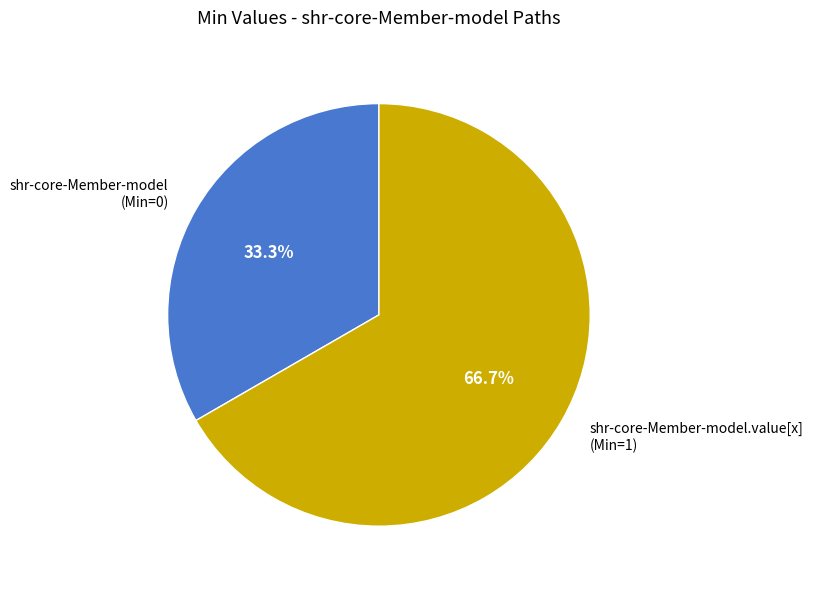

What is the ratio of the value at shr-core-Member-model.value[x] (Min=1) to the value at shr-core-Member-model (Min=0)?

2.0